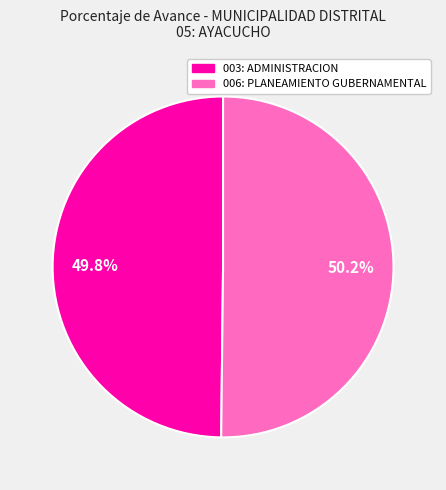

To the nearest percent, what percentage of the pie is 003: ADMINISTRACION?

50%